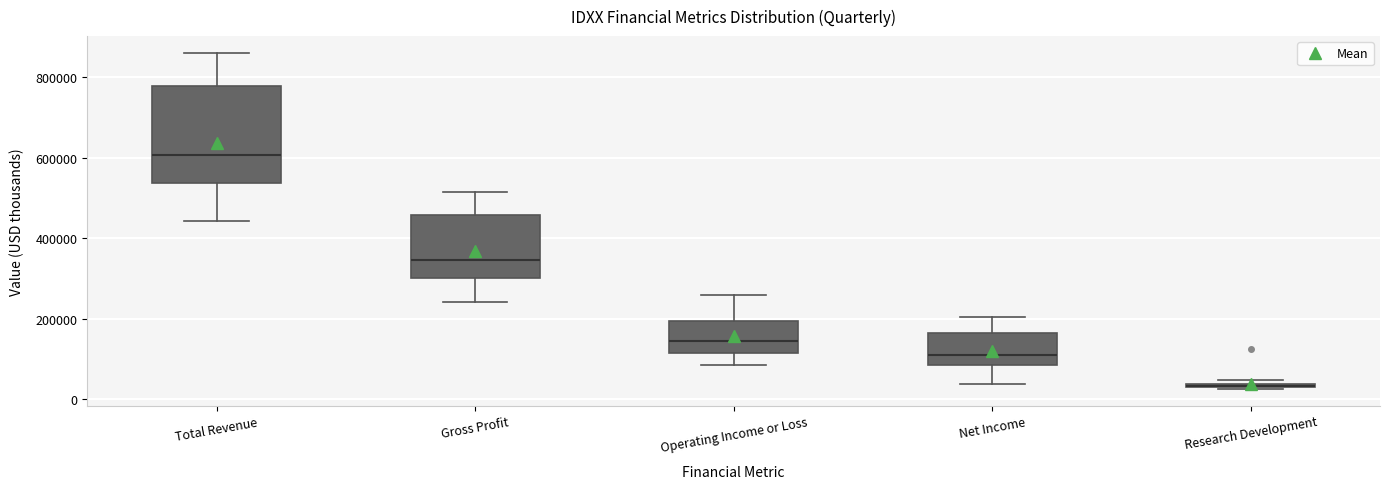

Where does the upper whisker of the box for Operating Income or Loss end on the y-axis? The values are not printed on the chart, so give them approximately, as read against the axis.

260000